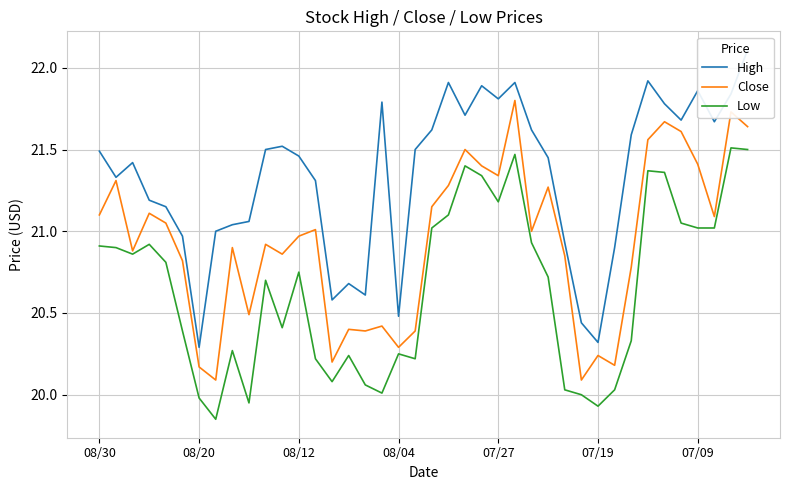

At 21, list the series in order from smallest to largest.

Low, Close, High